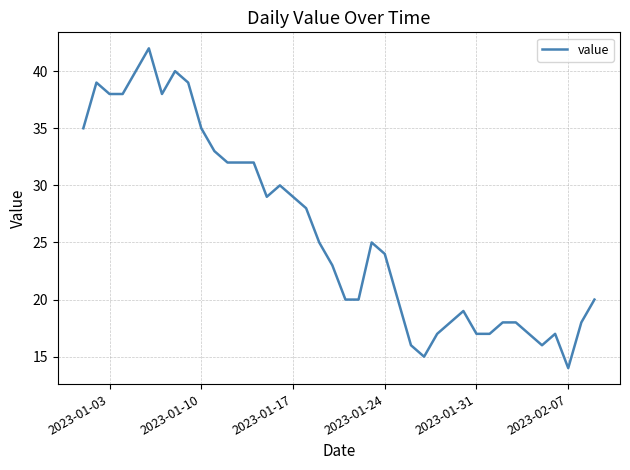

What is the maximum value shown in the chart?

42